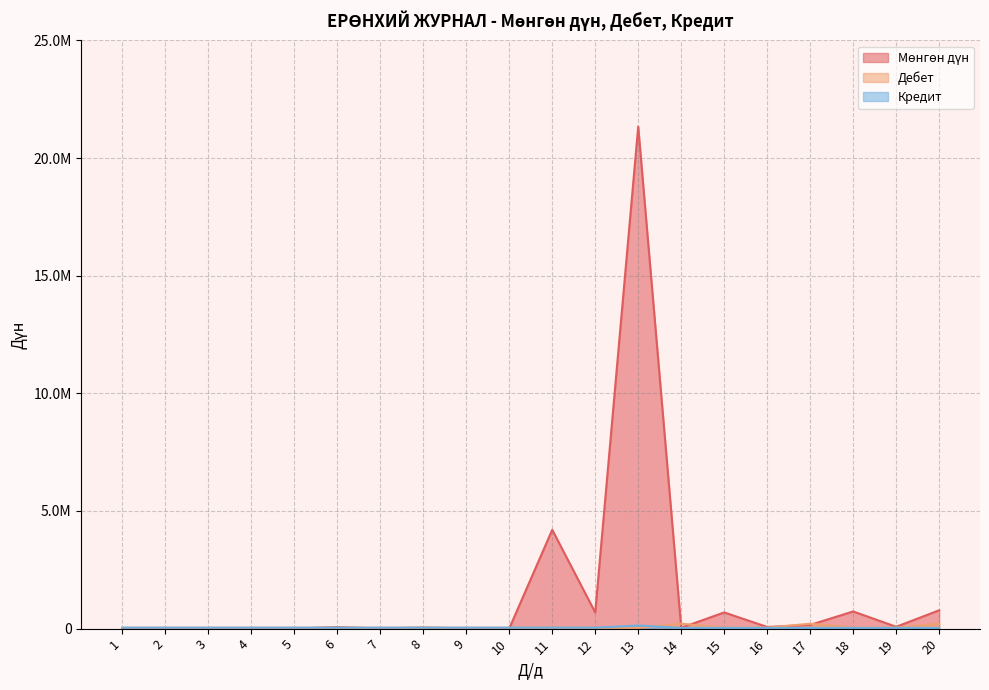

Reading left to right, list all the values displayed in this chart.

Мөнгөн дүн: 1=8000	2=2400	3=8000	4=4000	5=6000	6=65000	7=8500	8=47500	9=13200	10=6600	11=4200000	12=688500	13=21335700	14=36000	15=688500	16=71000	17=158300	18=730573	19=78500	20=780000
Дебет: 1=35410	2=35410	3=35410	4=35410	5=35410	6=35410	7=35410	8=35410	9=35410	10=35410	11=35440	12=35440	13=31211	14=210901	15=41361	16=41362	17=210301	18=41311	19=41361	20=210901
Кредит: 1=41361	2=41361	3=41361	4=41361	5=41361	6=41361	7=41361	8=41361	9=41361	10=41361	11=41362	12=41361	13=132001	14=31211	15=31211	16=31211	17=31211	18=31211	19=31211	20=31211